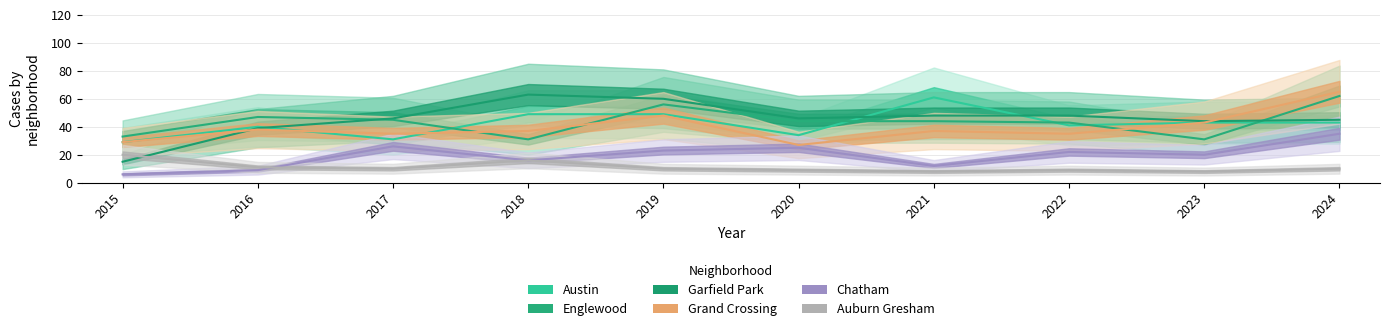

How many categories are shown in the chart?

10